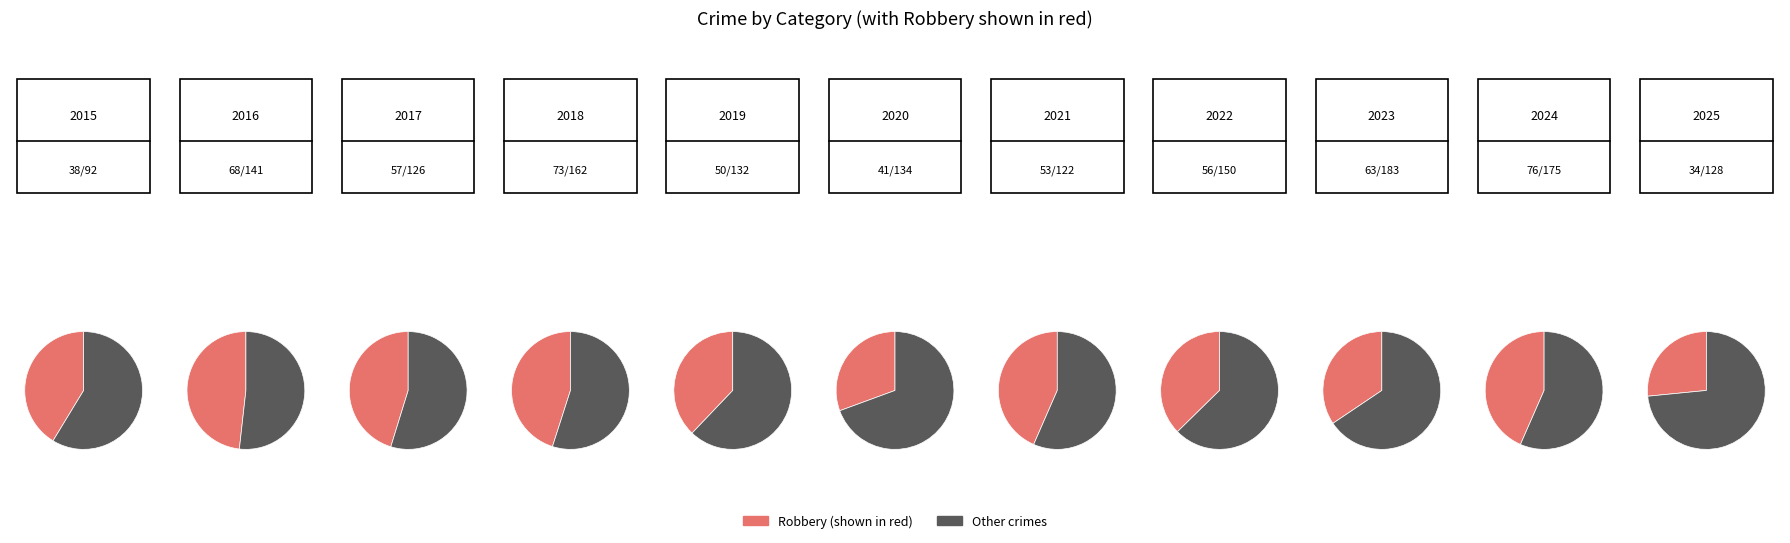

The 10 slice represents 6% of the pie. True or false?

False